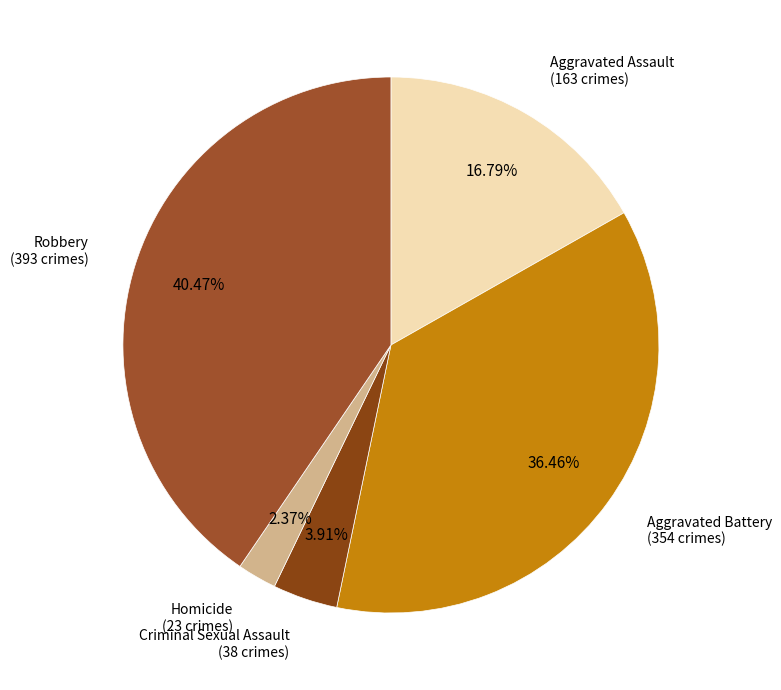

Rank the categories by value from highest to lowest.

Robbery, Aggravated Battery, Aggravated Assault, Criminal Sexual Assault, Homicide